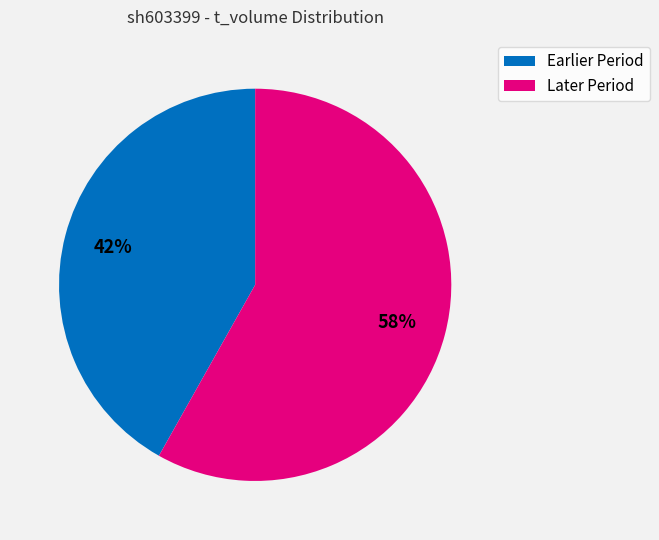

Is there any slice that represents more than half of the pie?

Yes